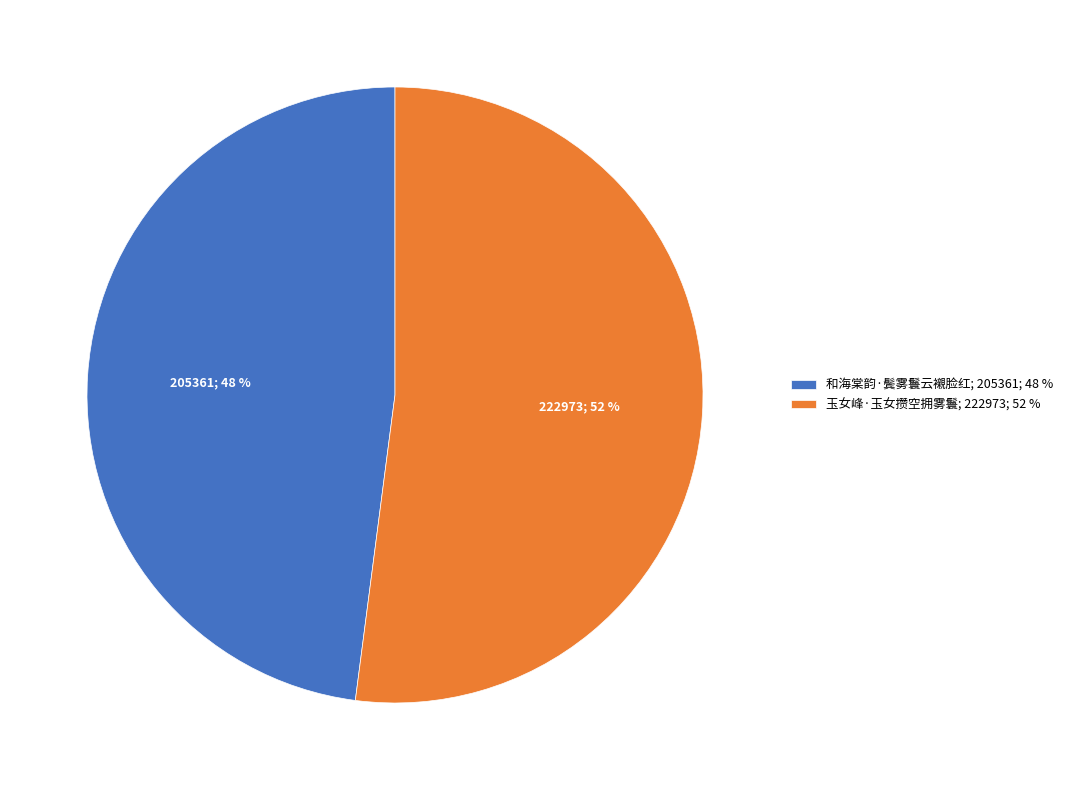

What percentage is the 玉女峰·玉女攒空拥雾鬟 slice, to the nearest percent?

52%